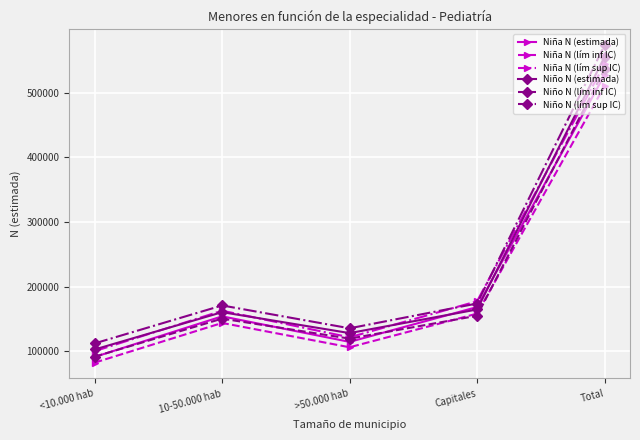

True or false: Niña N (lím sup IC) has more than 2 points higher than both neighbors.

False